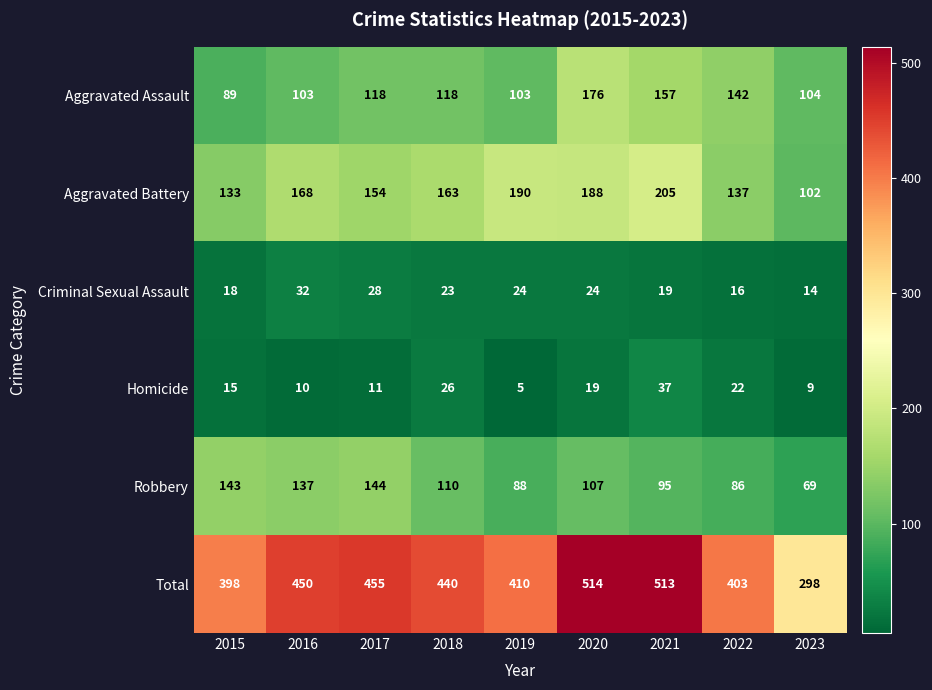

What value does the Aggravated Assault series have at 2017, to the nearest 5?

120